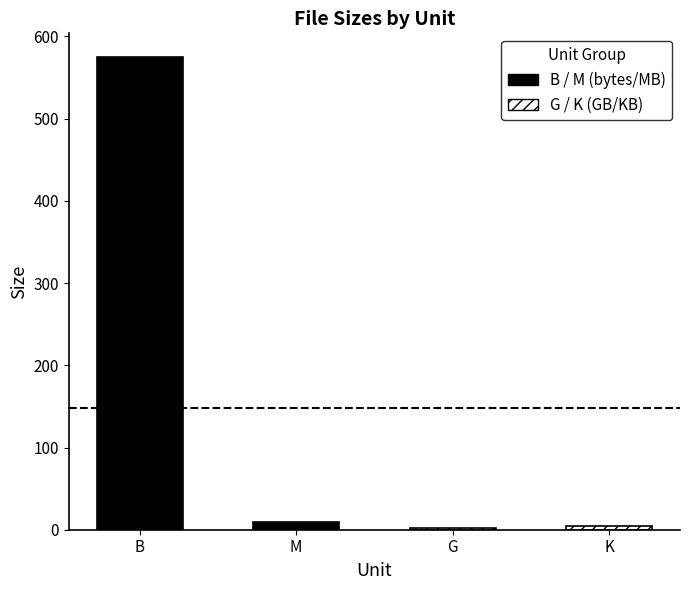

What is the value of the 3rd bar from the left?

1.7